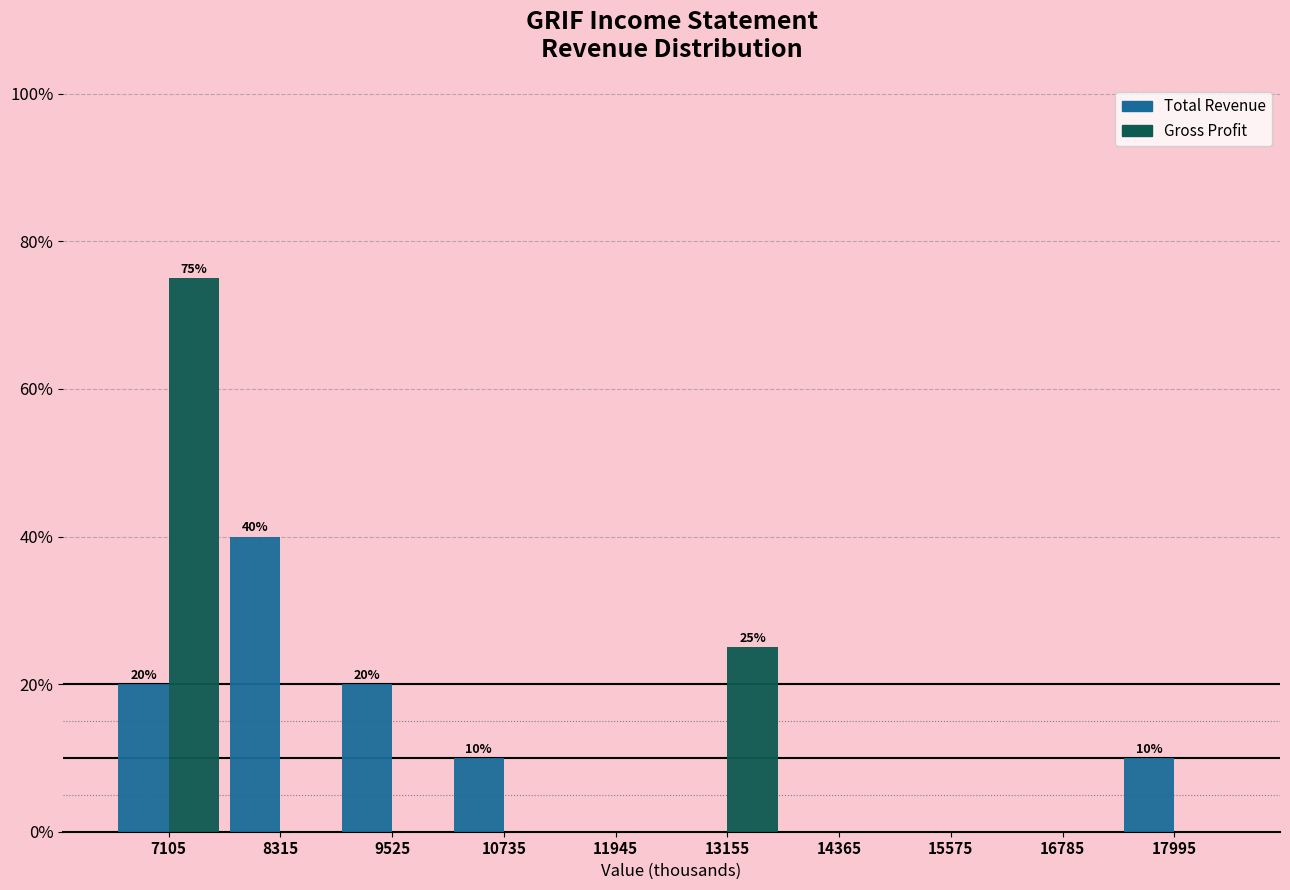

In the Total Revenue series, which range on the x-axis has the tallest bar?

7800 to 9000